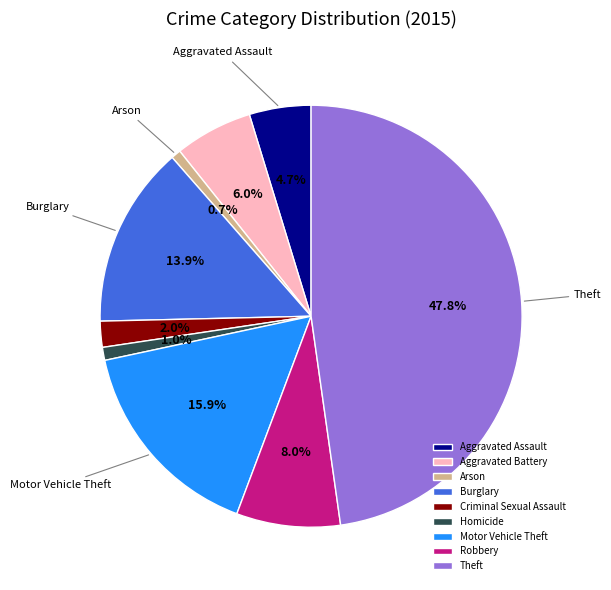

What is the ratio of the value at Theft to the value at Motor Vehicle Theft?

3.0